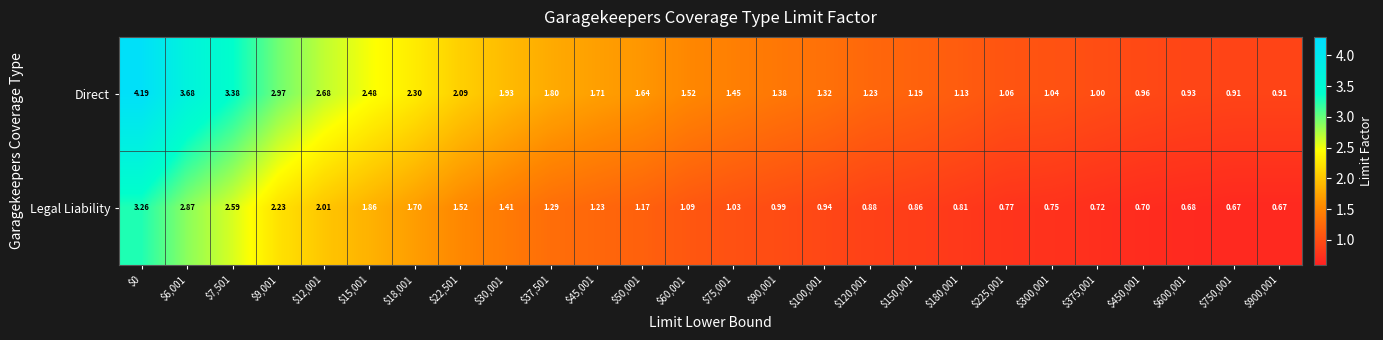

Which series changed the most between $0 and $18,001?

Direct